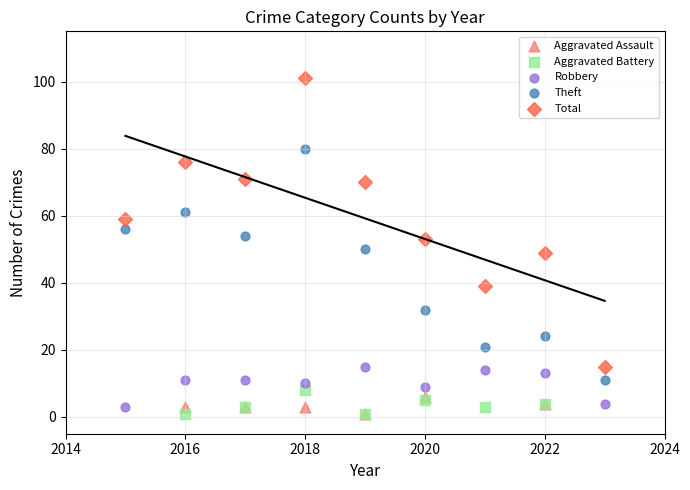

Which series contains the highest Y value?

Total